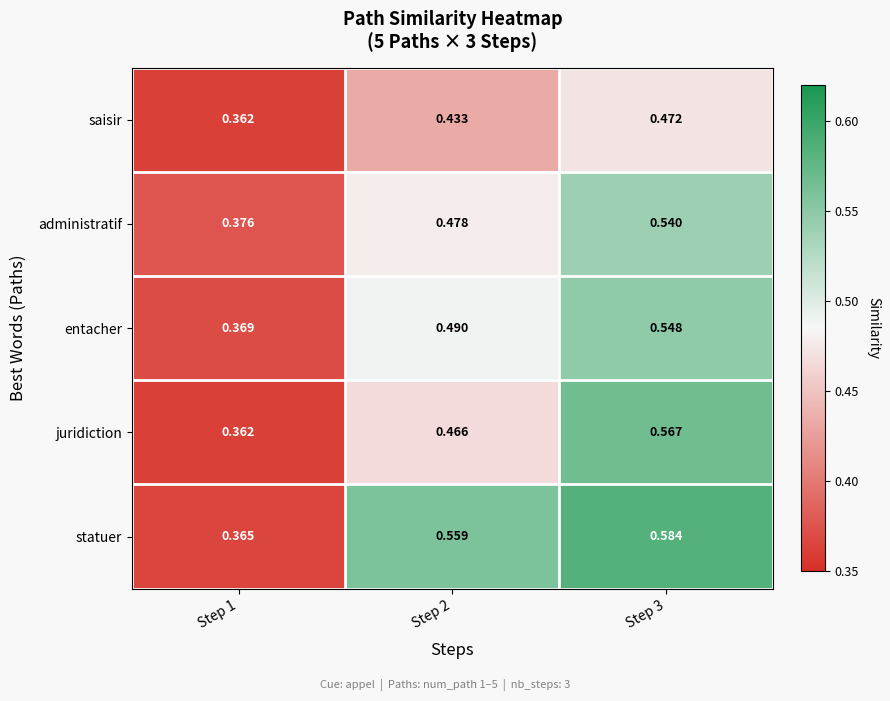

Which series has the largest total across all categories?

statuer